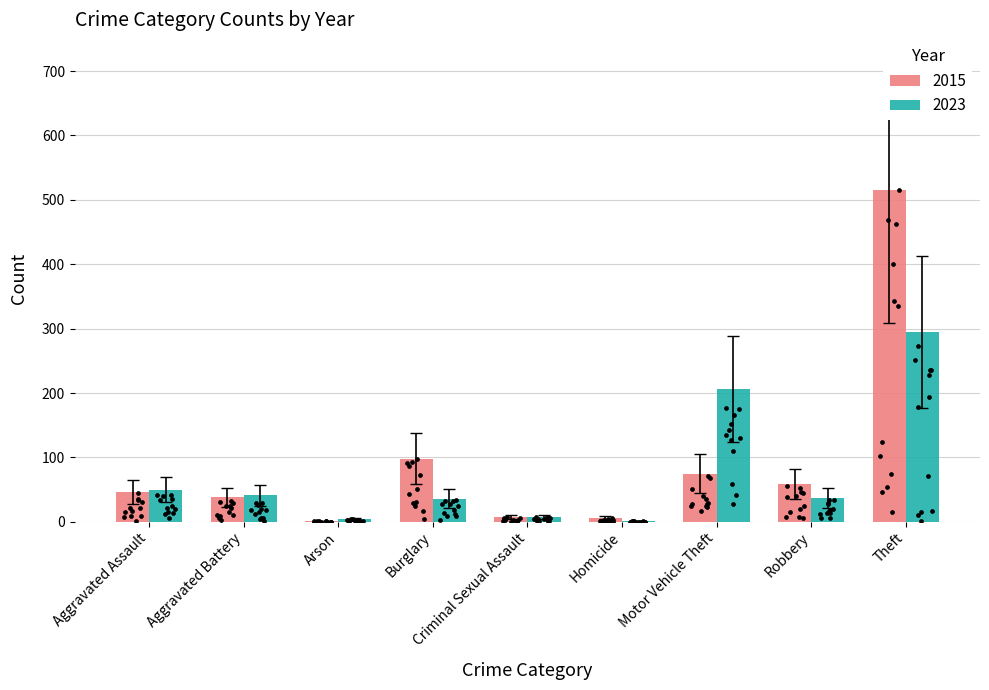

Which series reaches the minimum Y coordinate?

2015